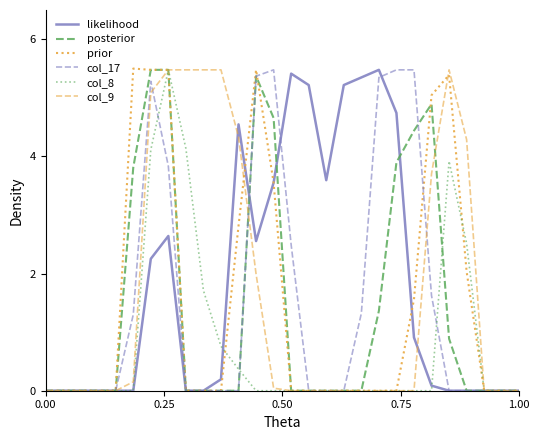

What is the average value of the col_9 series?

1.7